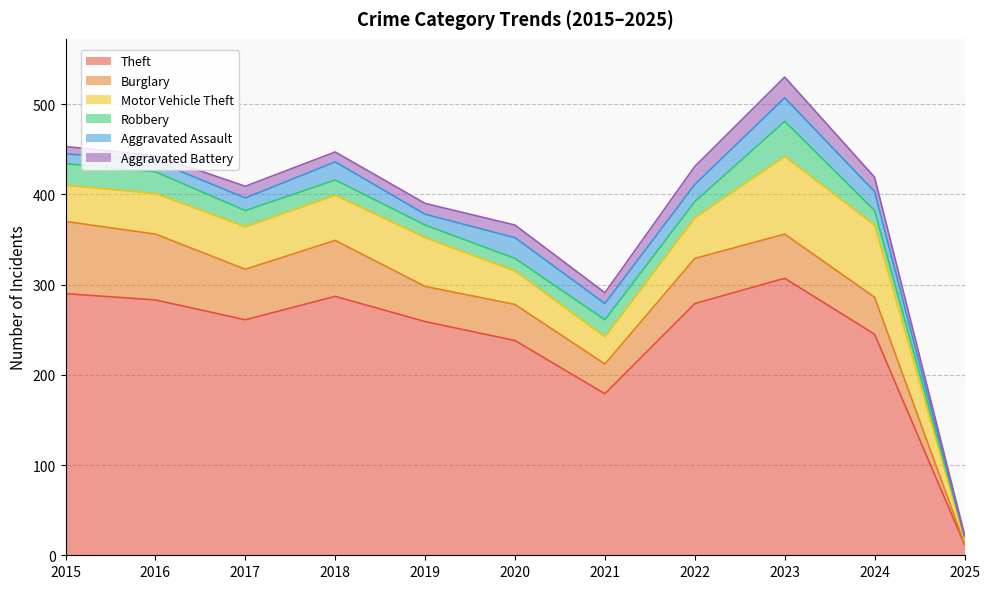

How many values in the Motor Vehicle Theft series are below 45?

4